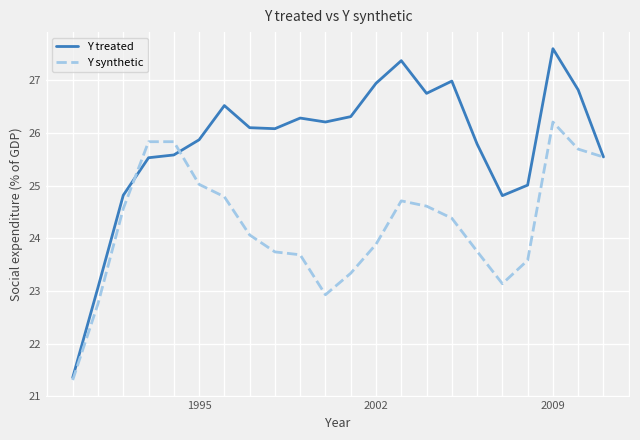

Which series has the largest range (max minus min)?

Y treated